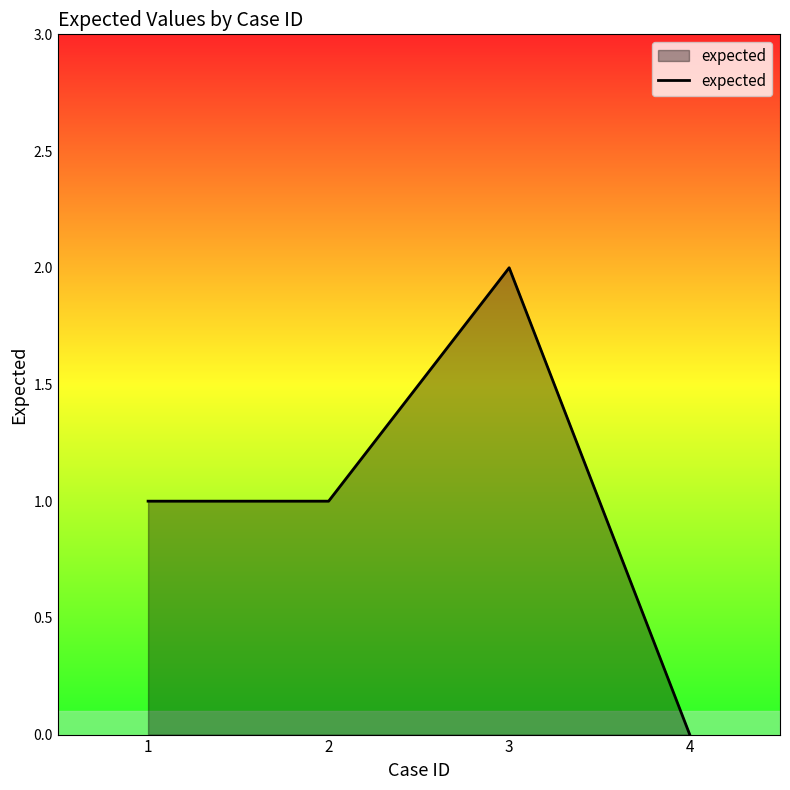

Reading left to right, transcribe all the data shown in this chart.

1	1	2	0